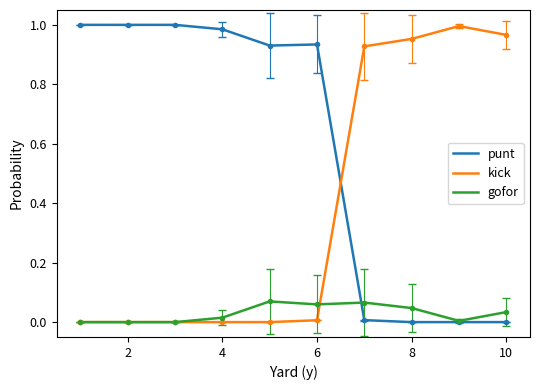

Which series has the largest total across all categories?

punt